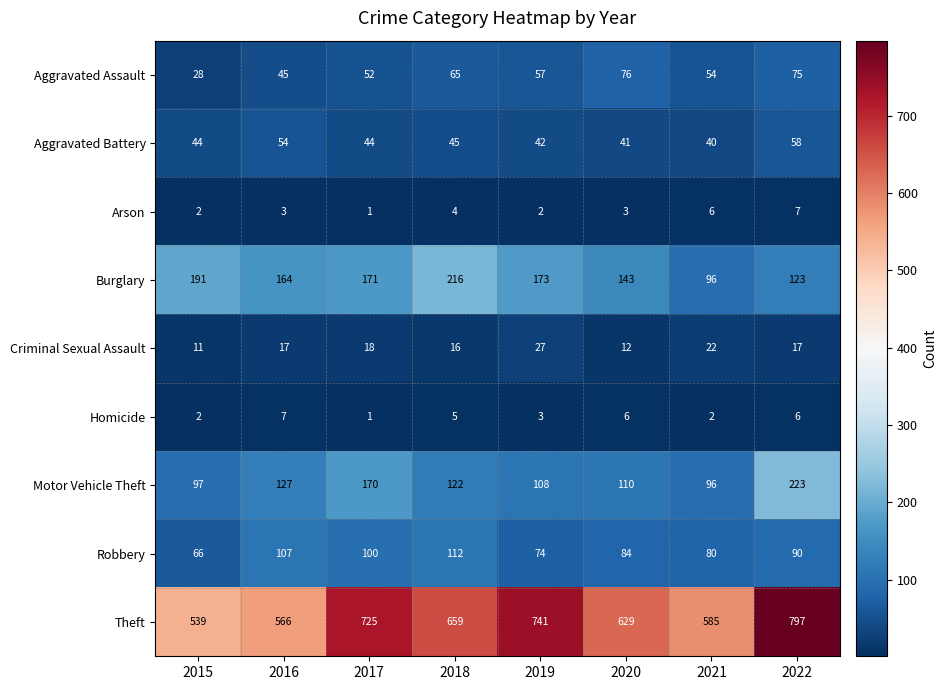

Between 2015 and 2020, which series saw the biggest shift?

Theft